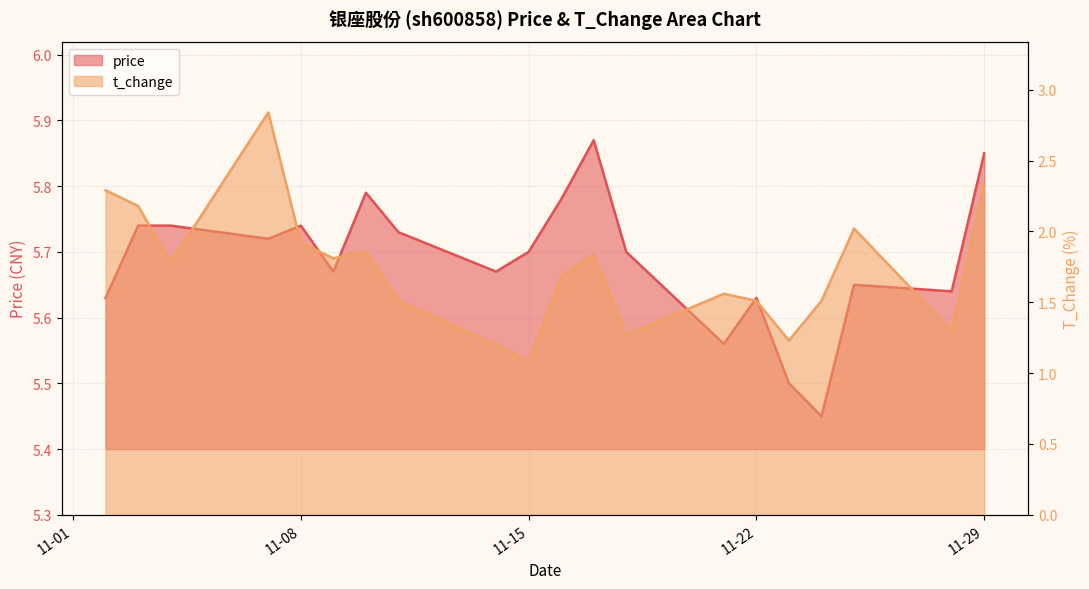

How many distinct data groups are displayed?

2